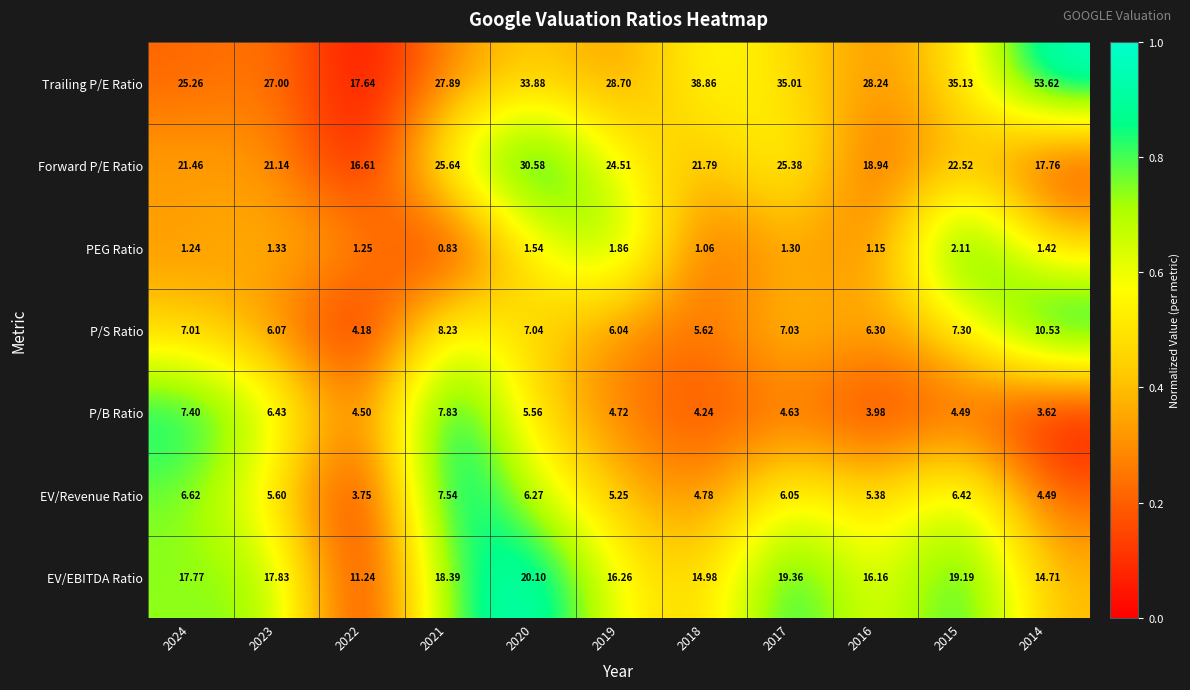

Which label corresponds to the smallest value in the chart?

2021